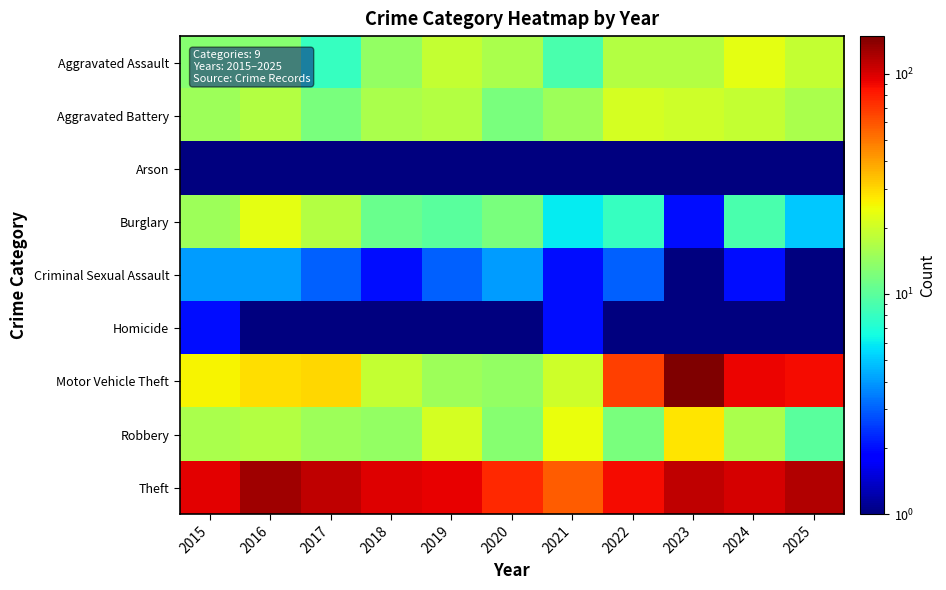

Rank the series by their maximum value, from lowest to highest.

Arson, Homicide, Criminal Sexual Assault, Aggravated Battery, Aggravated Assault, Burglary, Robbery, Theft, Motor Vehicle Theft